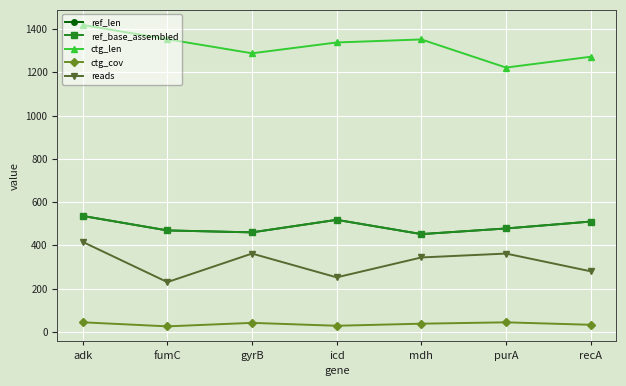

Is this an area chart (filled region under the line)?

No